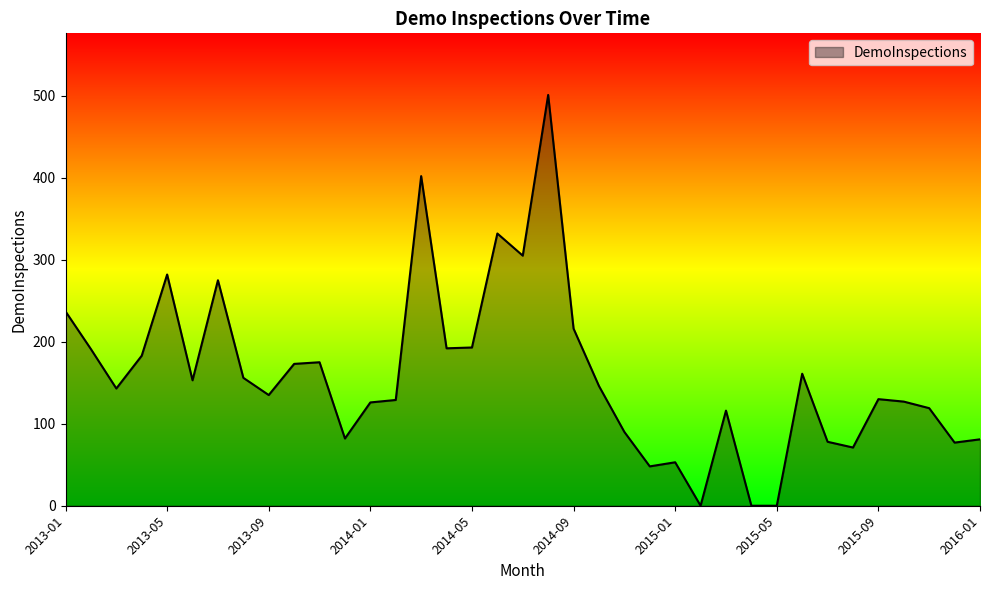

What is the difference between the maximum and minimum values?

501